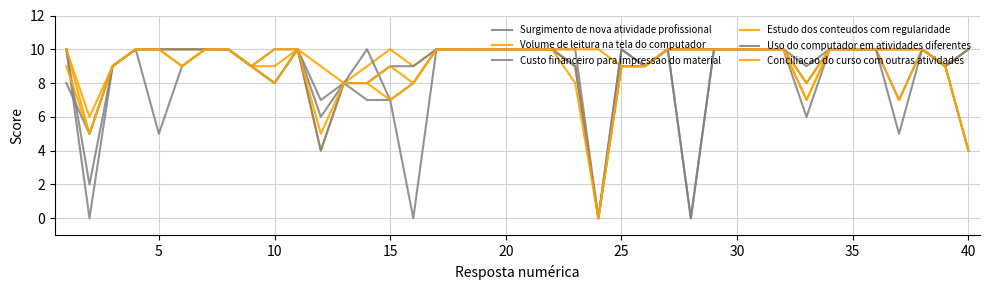

What is the value of the Volume de leitura na tela do computador point at the 15th from the left?

10